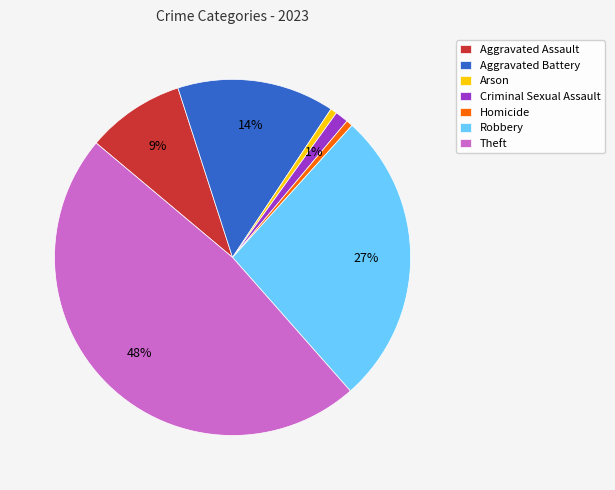

Count the number of slices in the pie.

7